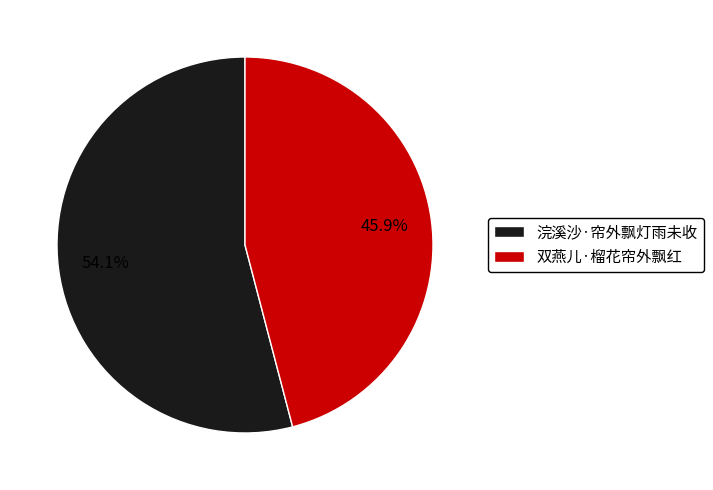

What is the smallest slice in the pie chart?

双燕儿·榴花帘外飘红